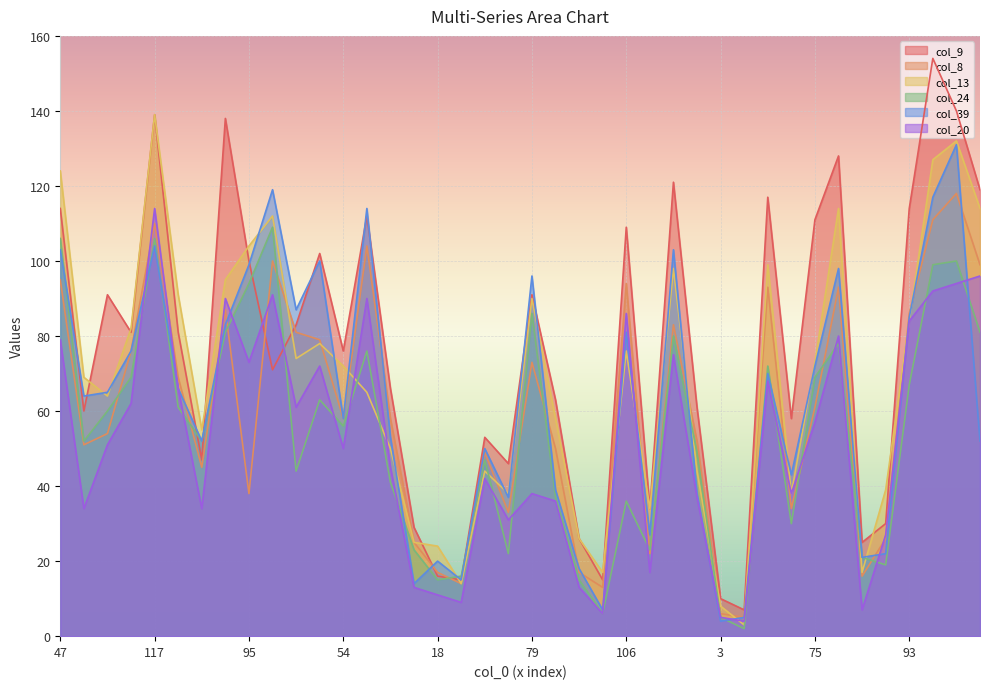

The col_39 series shows 104 at 117. True or false?

True